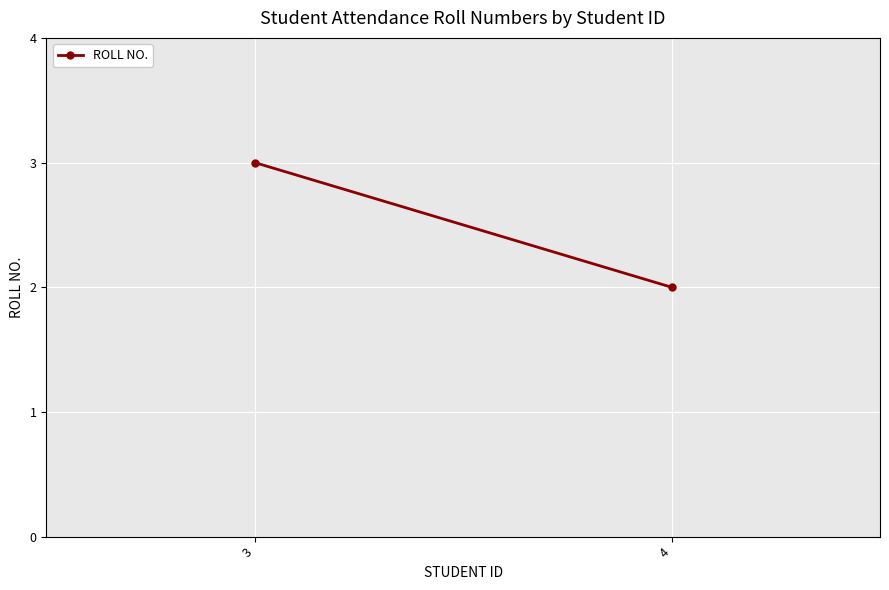

List the labels in order of value, smallest first.

4, 3